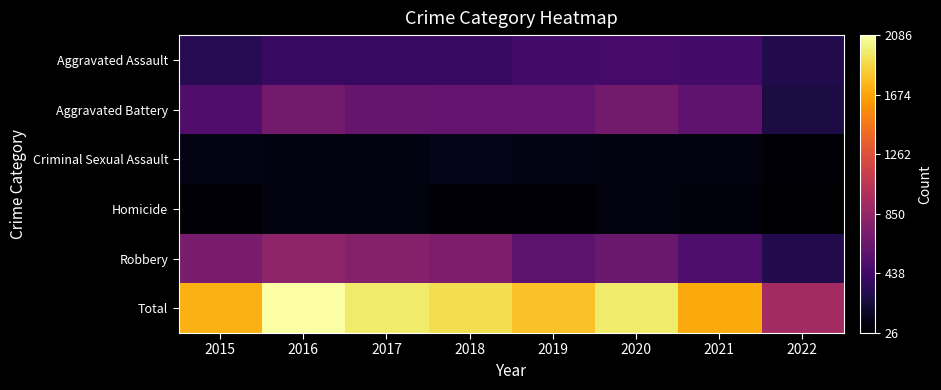

Reading right to left, extract all data points from this chart.

Aggravated Assault: 2022=292	2021=452	2020=468	2019=452	2018=392	2017=396	2016=402	2015=323
Aggravated Battery: 2022=262	2021=587	2020=691	2019=608	2018=600	2017=623	2016=691	2015=515
Criminal Sexual Assault: 2022=54	2021=82	2020=88	2019=102	2018=122	2017=90	2016=87	2015=105
Homicide: 2022=26	2021=69	2020=81	2019=53	2018=56	2017=82	2016=87	2015=50
Robbery: 2022=297	2021=506	2020=639	2019=577	2018=741	2017=780	2016=819	2015=726
Total: 2022=931	2021=1696	2020=1967	2019=1792	2018=1911	2017=1971	2016=2086	2015=1719